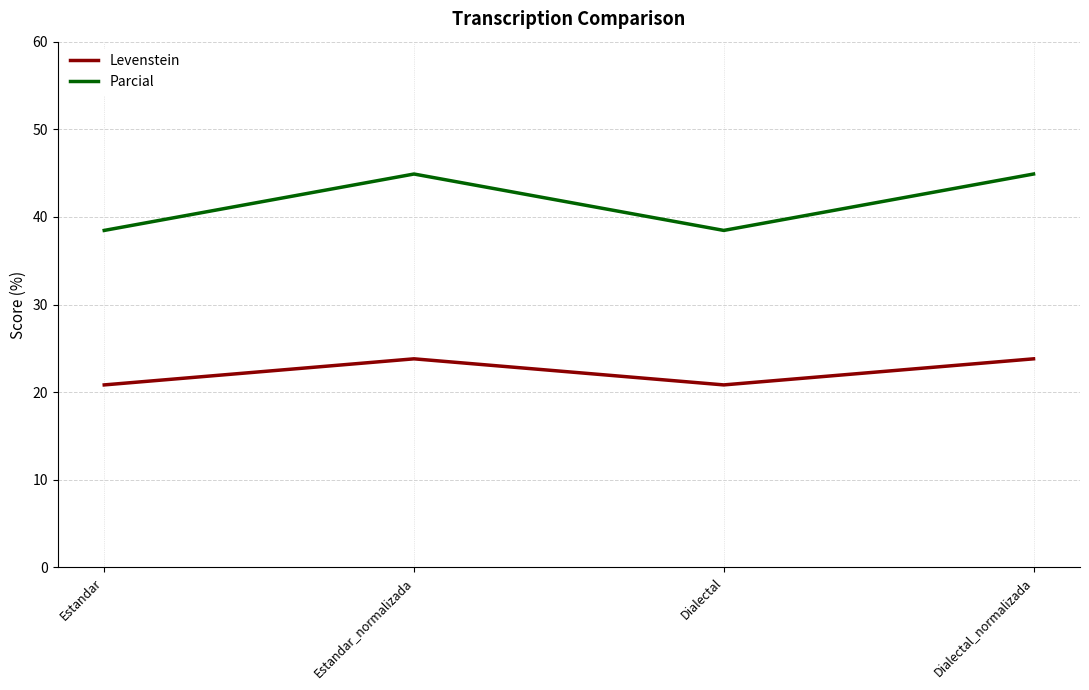

Where is the first local maximum for Parcial?

Estandar_normalizada